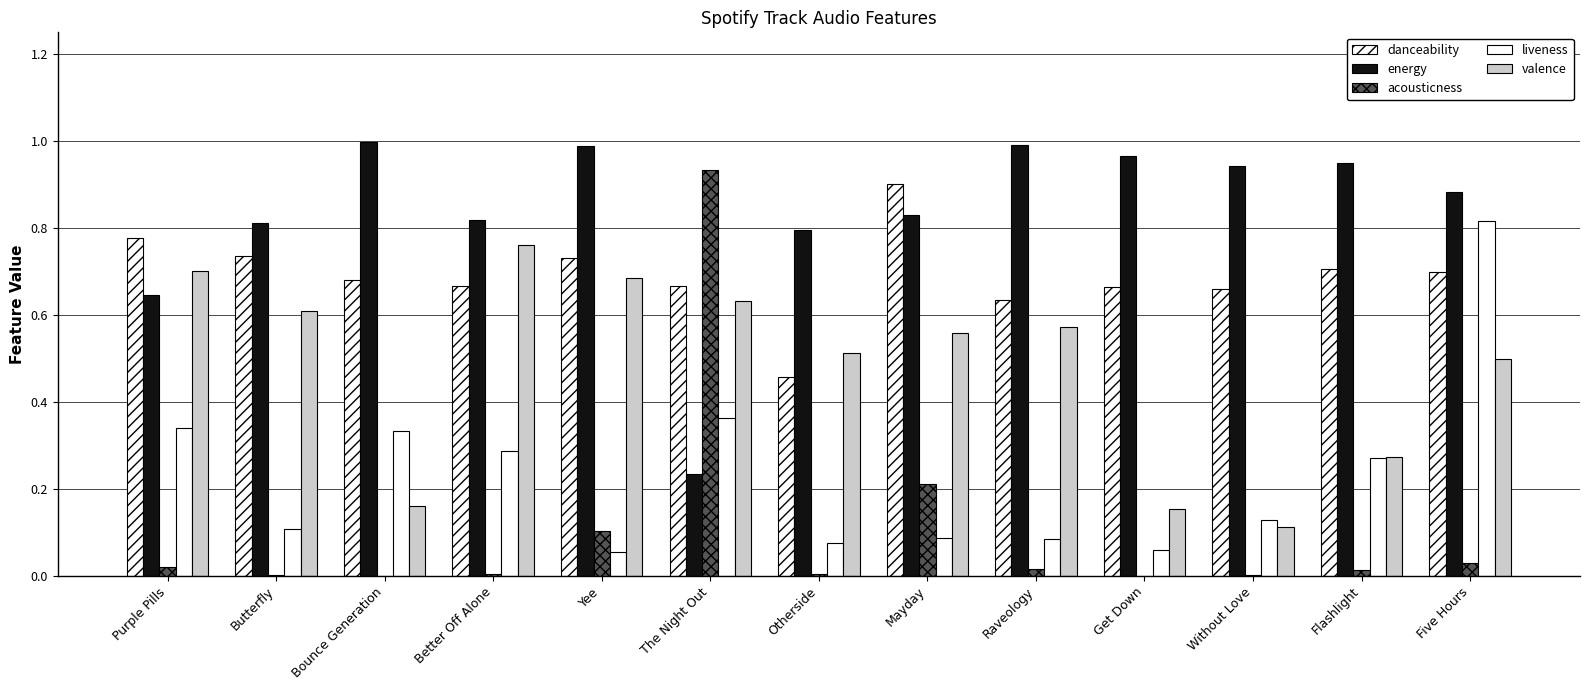

Count the number of categories in the chart.

13